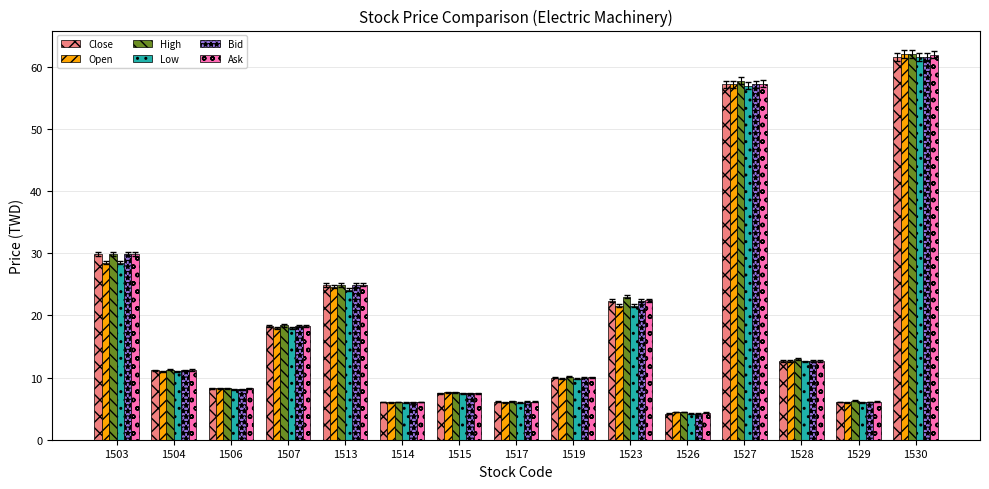

Where is Open nearest to the value 33?

1503